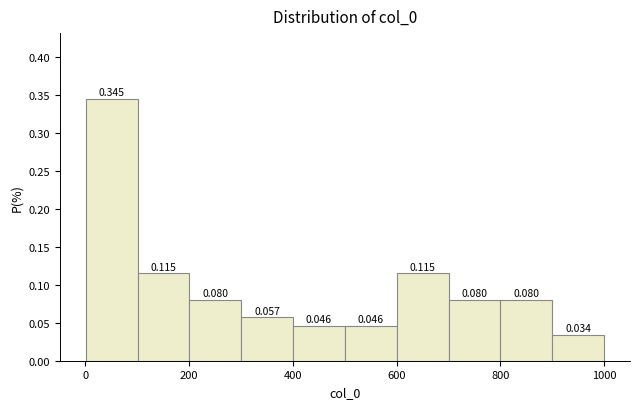

What is the height of the bar covering 800 to 900 on the x-axis? The bar edges are not printed on the chart, so give them approximately, as read against the axis.

0.080